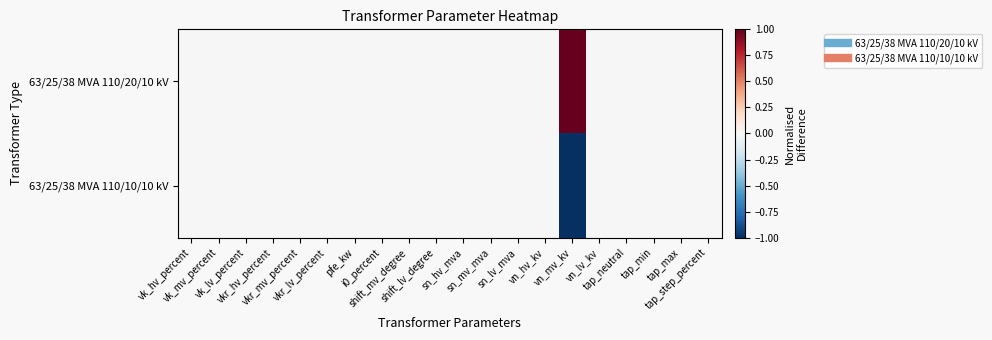

Reading right to left, what are all the values shown in this chart?

63/25/38 MVA 110/20/10 kV: tap_step_percent=0	tap_max=0	tap_min=0	tap_neutral=0	vn_lv_kv=0	vn_mv_kv=1	vn_hv_kv=0	sn_lv_mva=0	sn_mv_mva=0	sn_hv_mva=0	shift_lv_degree=0	shift_mv_degree=0	i0_percent=0	pfe_kw=0	vkr_lv_percent=0	vkr_mv_percent=0	vkr_hv_percent=0	vk_lv_percent=0	vk_mv_percent=0	vk_hv_percent=0
63/25/38 MVA 110/10/10 kV: tap_step_percent=0	tap_max=0	tap_min=0	tap_neutral=0	vn_lv_kv=0	vn_mv_kv=-1	vn_hv_kv=0	sn_lv_mva=0	sn_mv_mva=0	sn_hv_mva=0	shift_lv_degree=0	shift_mv_degree=0	i0_percent=0	pfe_kw=0	vkr_lv_percent=0	vkr_mv_percent=0	vkr_hv_percent=0	vk_lv_percent=0	vk_mv_percent=0	vk_hv_percent=0